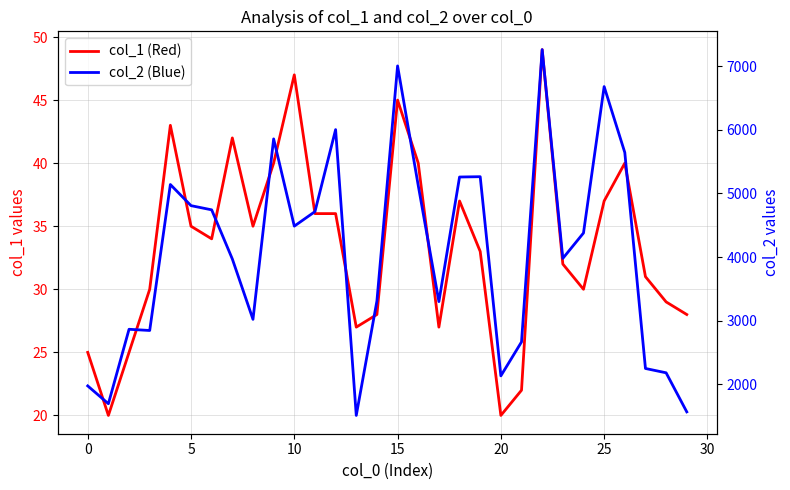

What is the total value across all series at 19?

5297